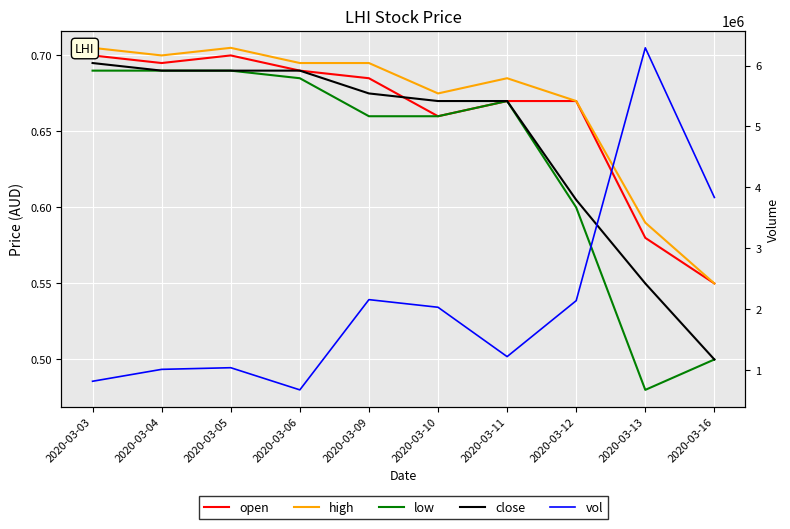

What is the value of the open point at the 1st from the left?

0.7